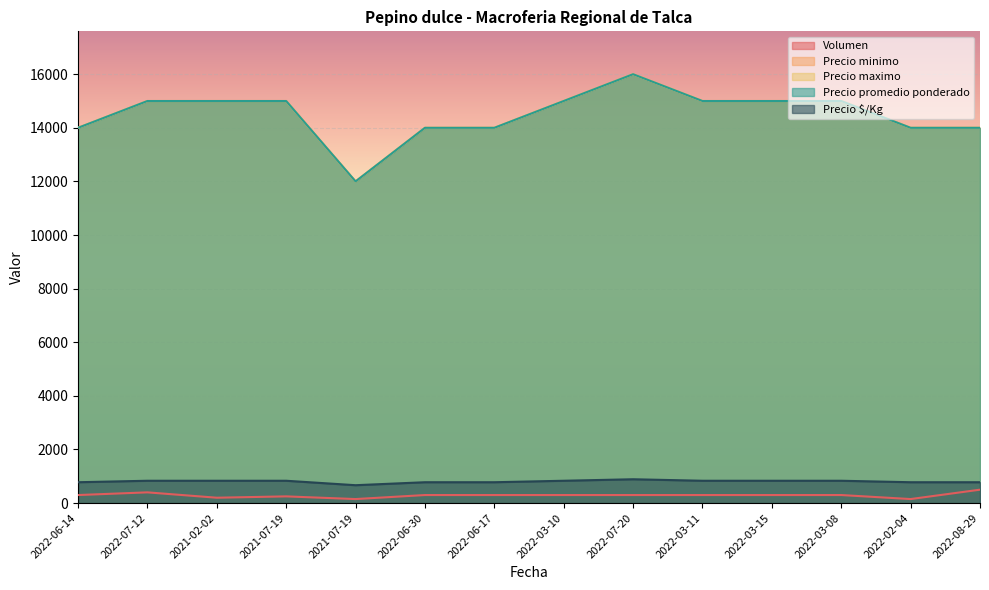

Read the Precio minimo value at 2021-07-19, to the nearest 10.

12000